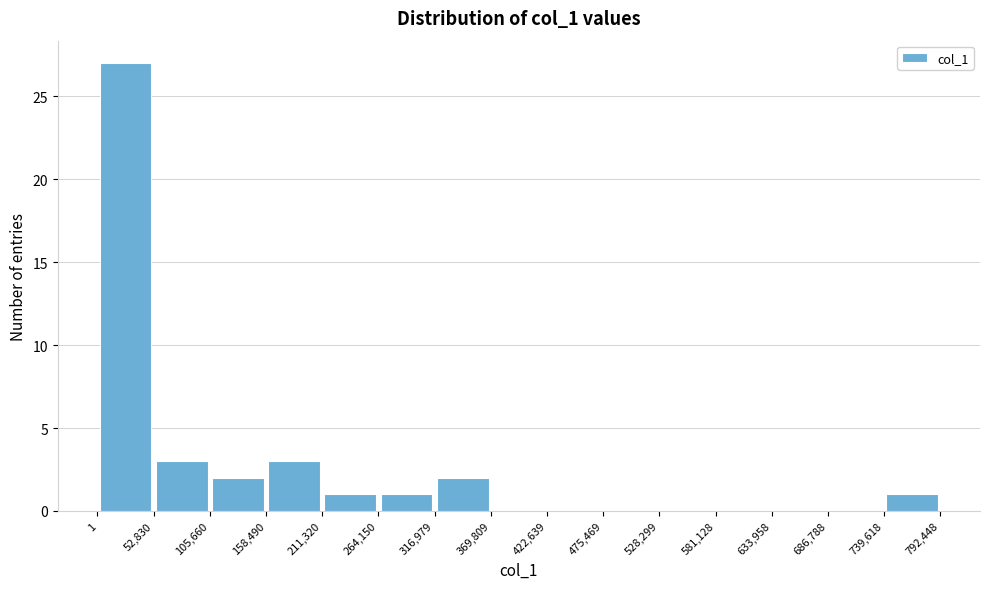

Which range on the x-axis has the tallest bar?

1 to 52,830